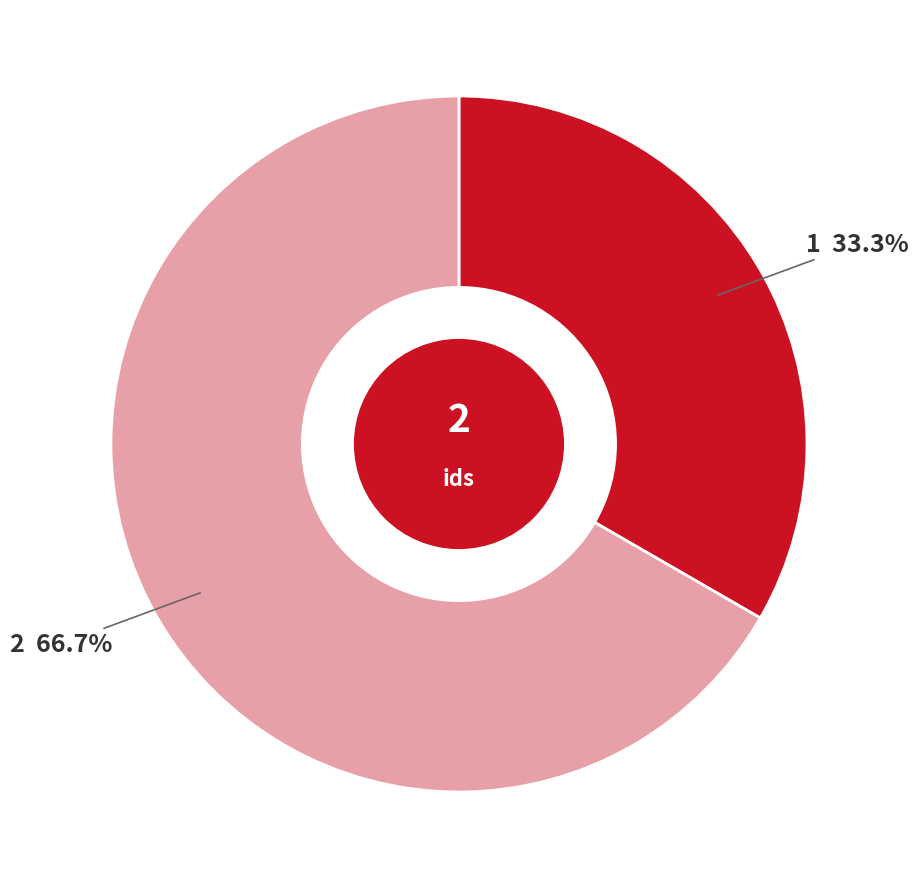

To the nearest percent, what is the combined percentage of 1 and 2?

100%